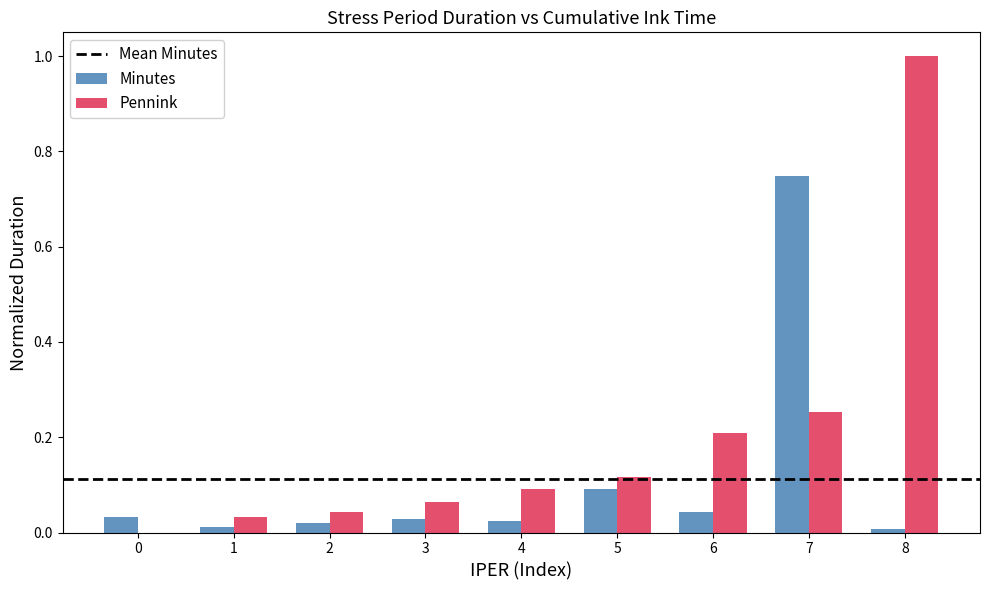

Between 3 and 5, which series saw the biggest shift?

Minutes